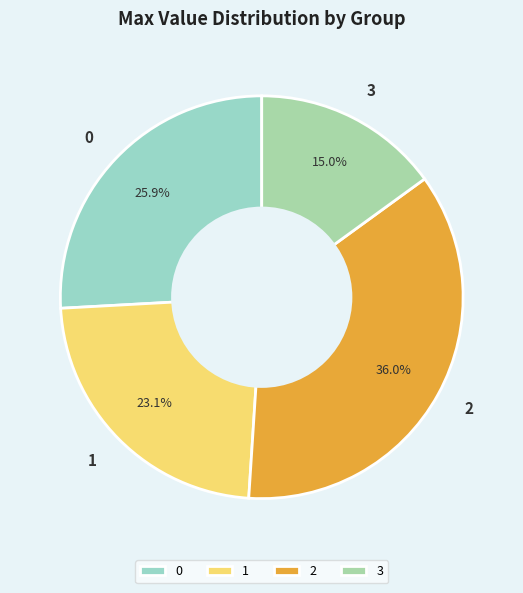

Which category has the biggest portion of the pie?

2